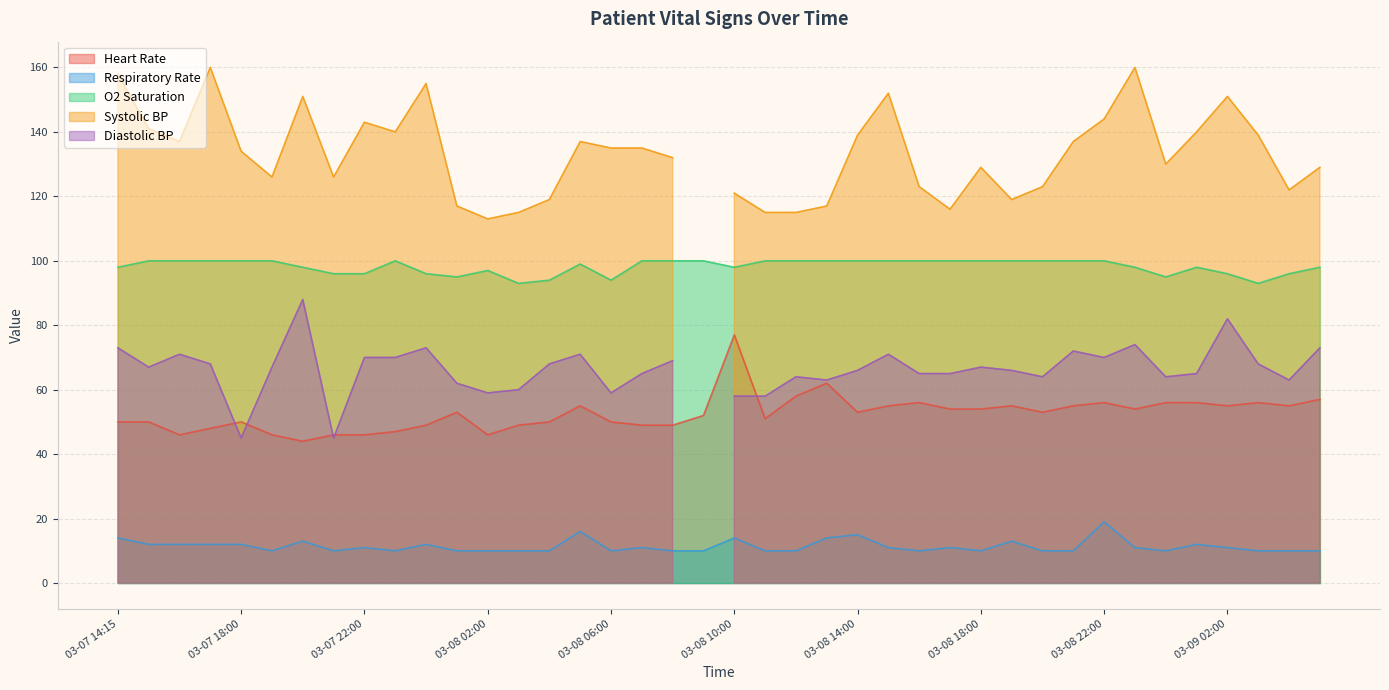

What position from the right is 03-08 01:00?

29